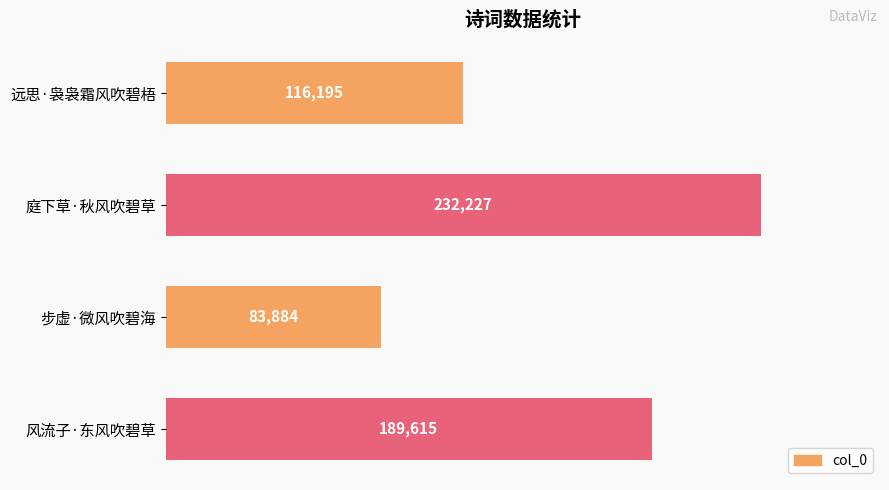

What is the value of the 2nd bar from the top?

232227